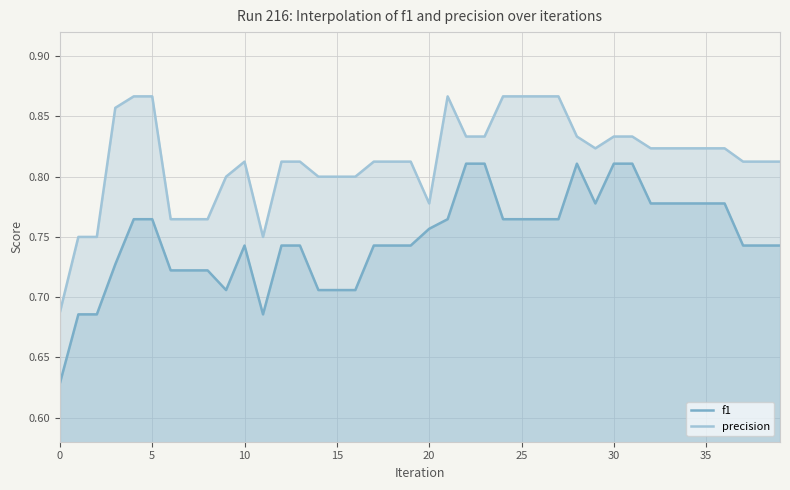

Is the value of precision at 27 greater than the value of f1 at 32?

Yes